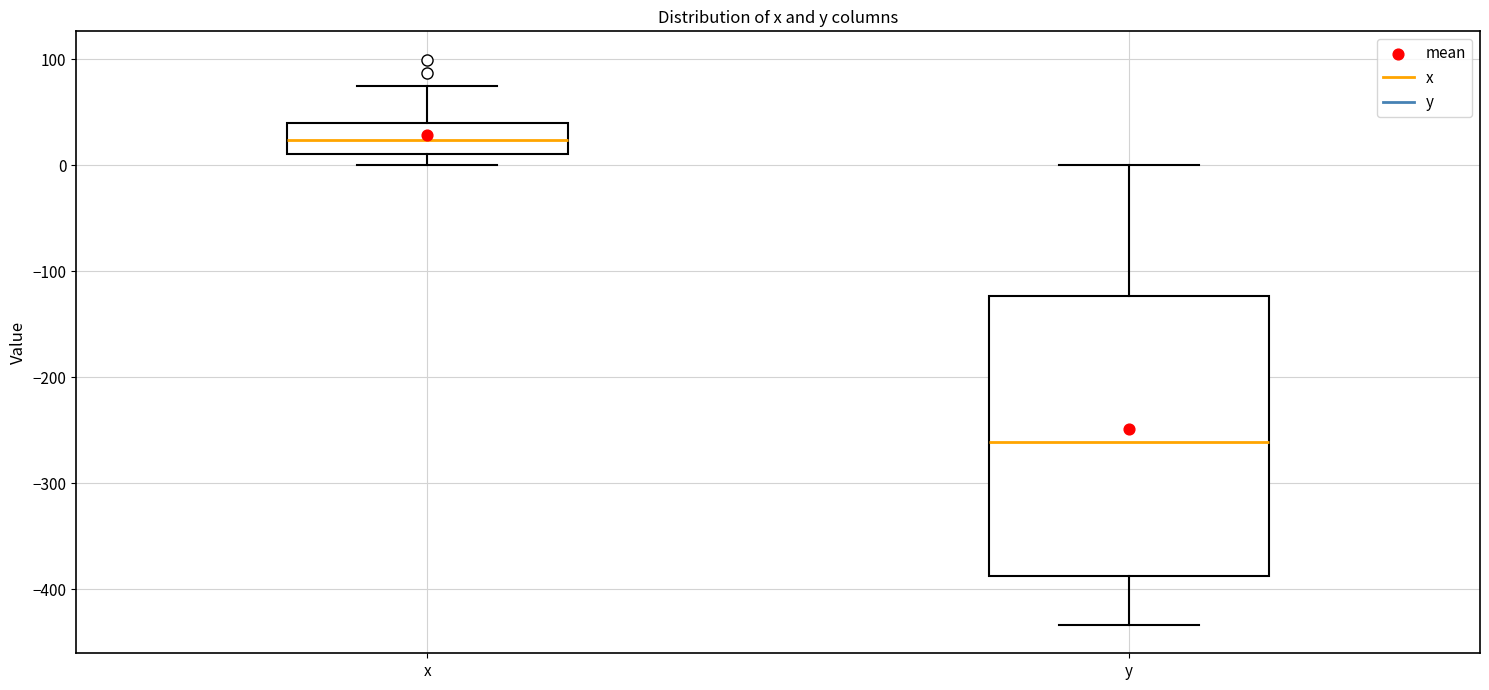

Where does the lower whisker of the box for y end on the y-axis? The values are not printed on the chart, so give them approximately, as read against the axis.

-430